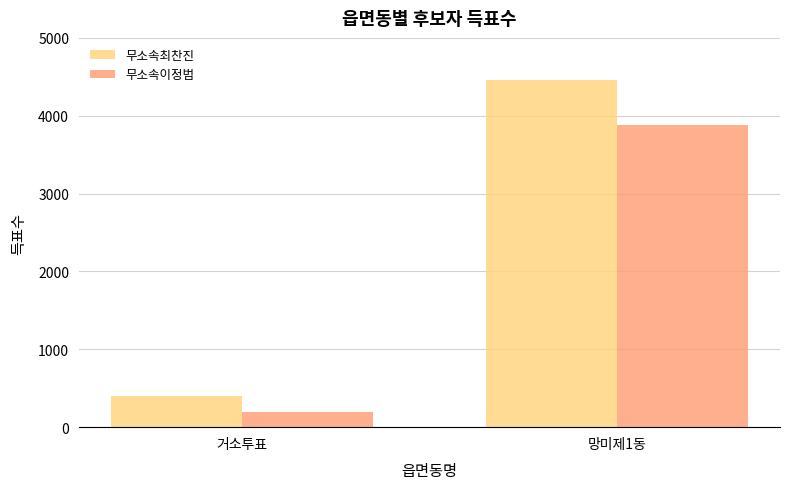

Reading left to right, extract all data points from this chart.

무소속최찬진: 397	4463
무소속이정범: 190	3881